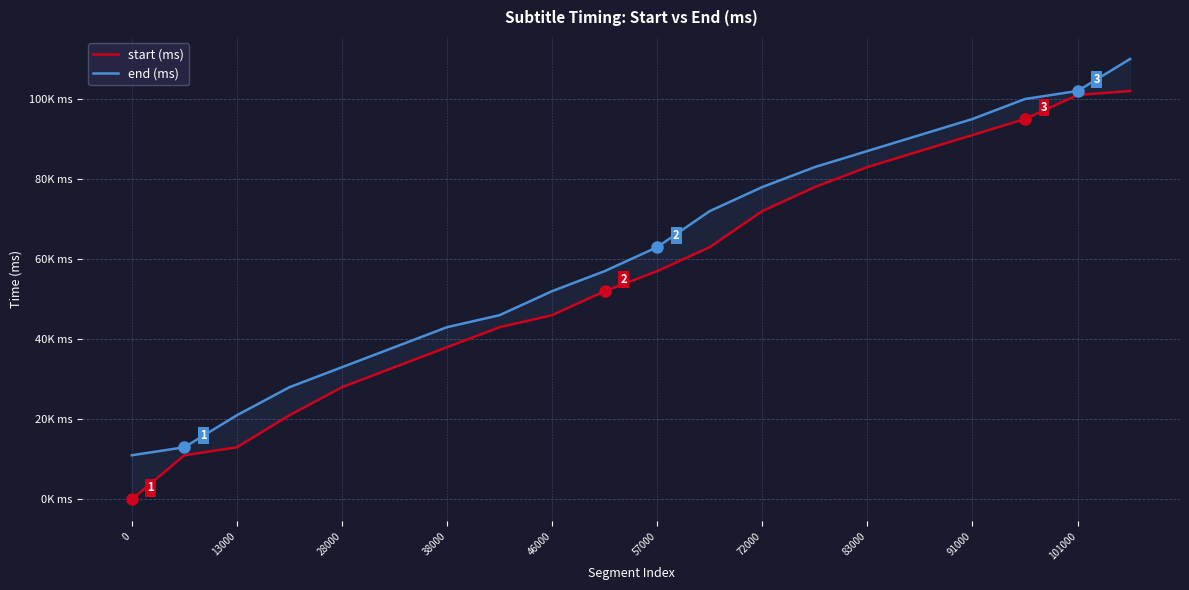

True or false: start (ms) has a value of 46438 at 101000.

False